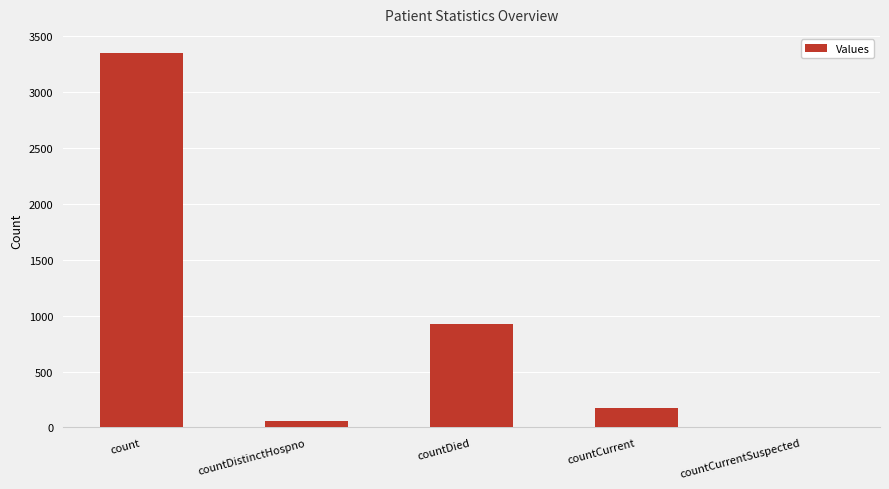

Is it true that the value at countCurrentSuspected is 1249?

False